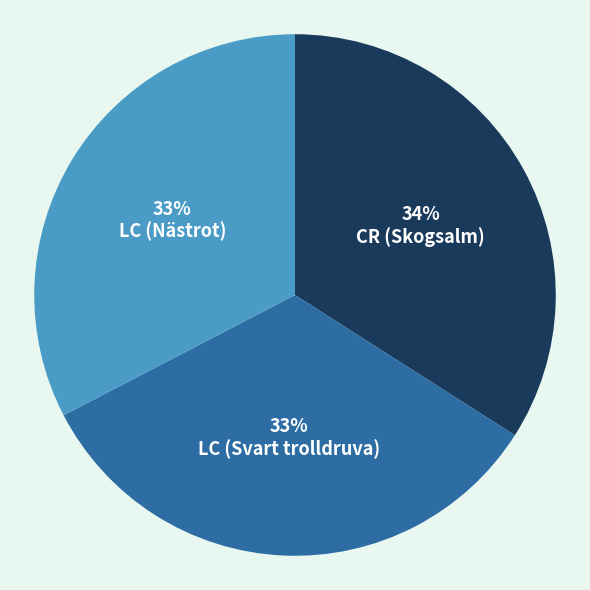

To the nearest percent, what is the difference between the largest and smallest slice percentages?

1%